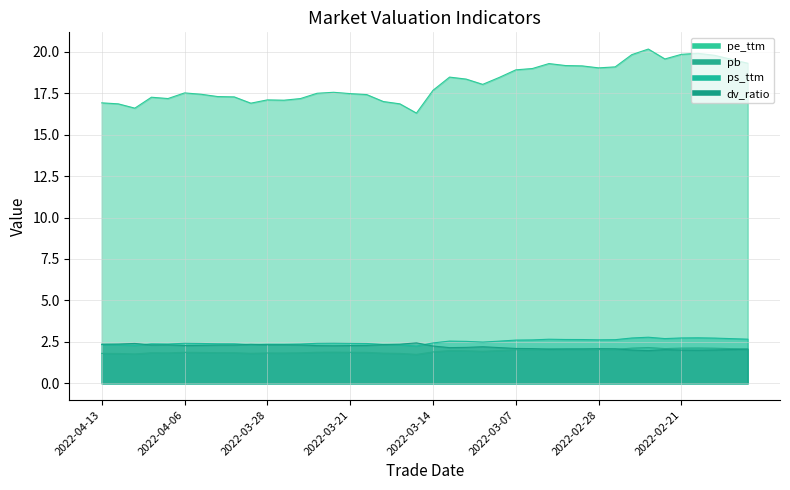

Which label corresponds to the smallest value in the chart?

2022-03-15